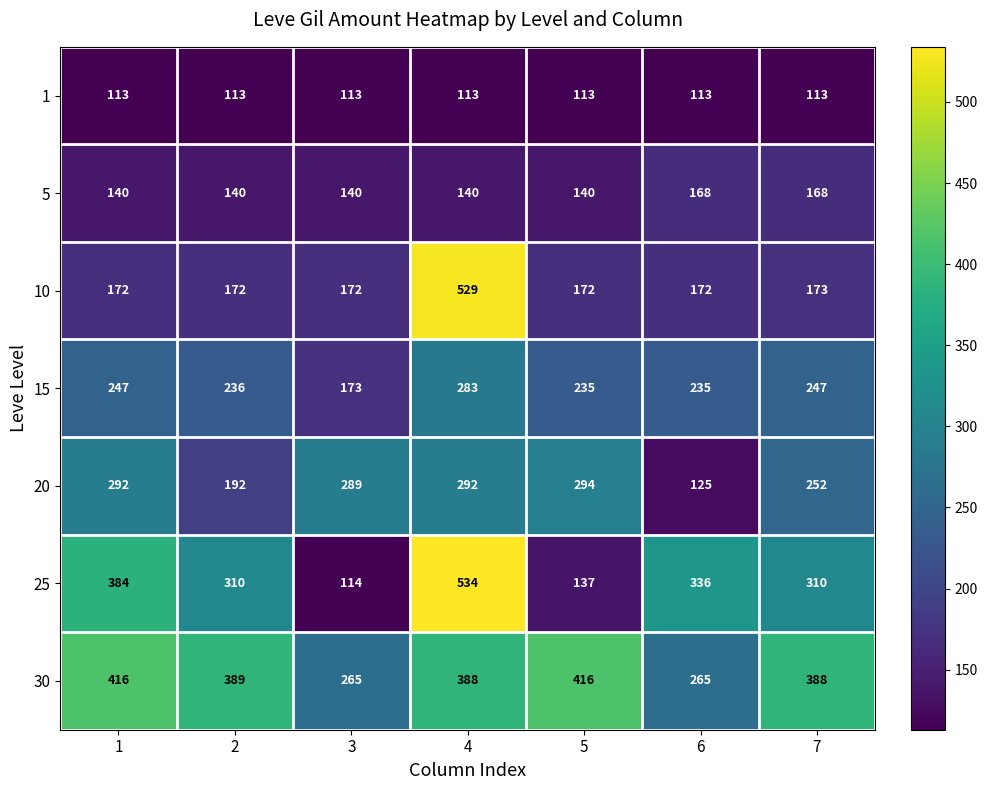

What value does the 15 series have at 5, to the nearest 5?

235